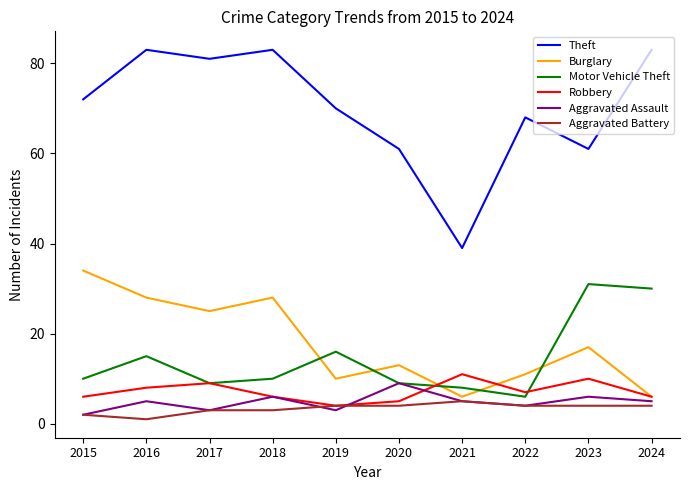

Is it true that Theft equals 57 at 2024?

False